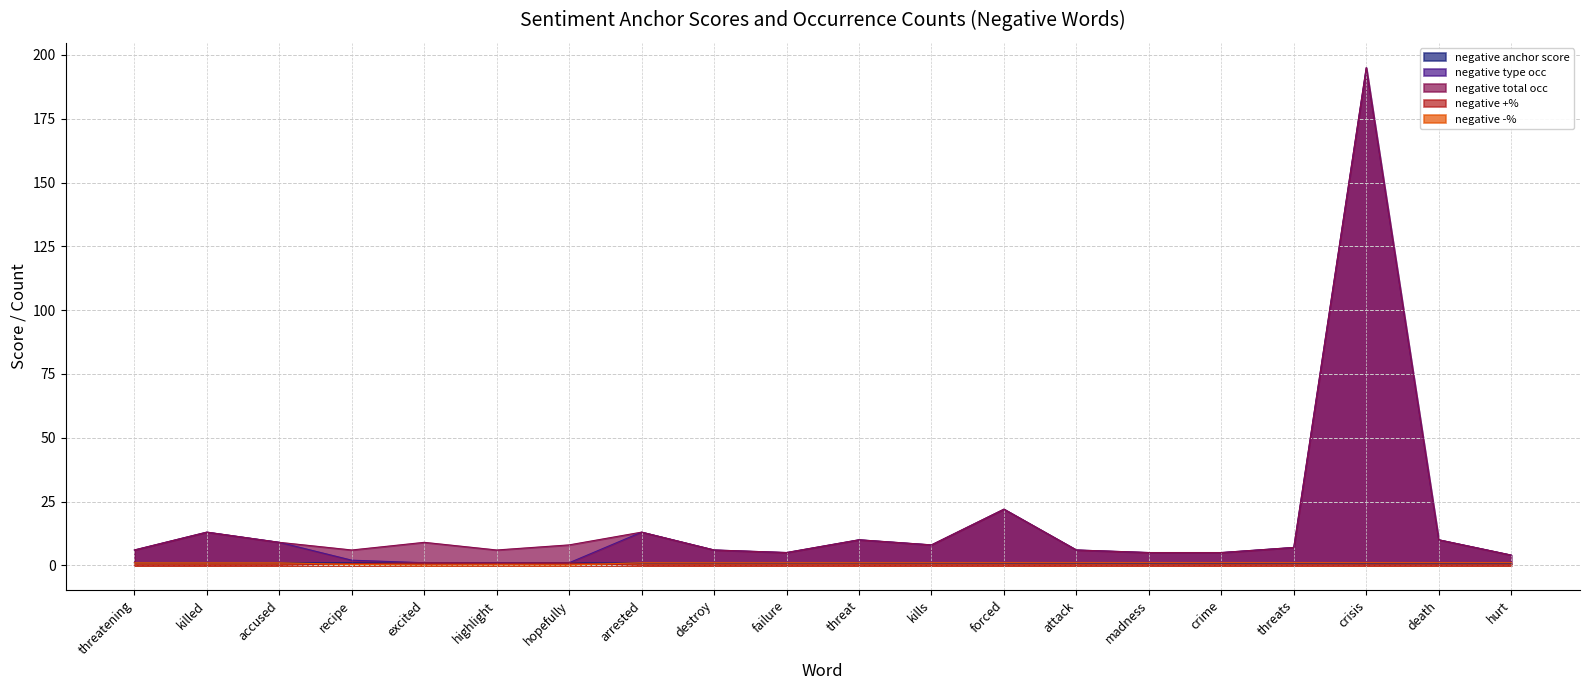

Which series has the largest range (max minus min)?

negative type occ